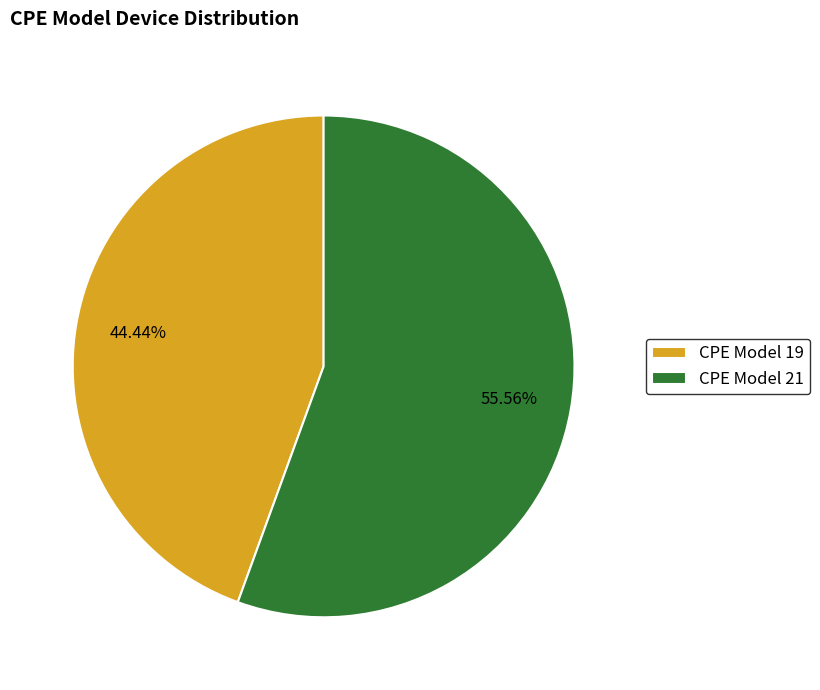

How many segments does this pie chart have?

2